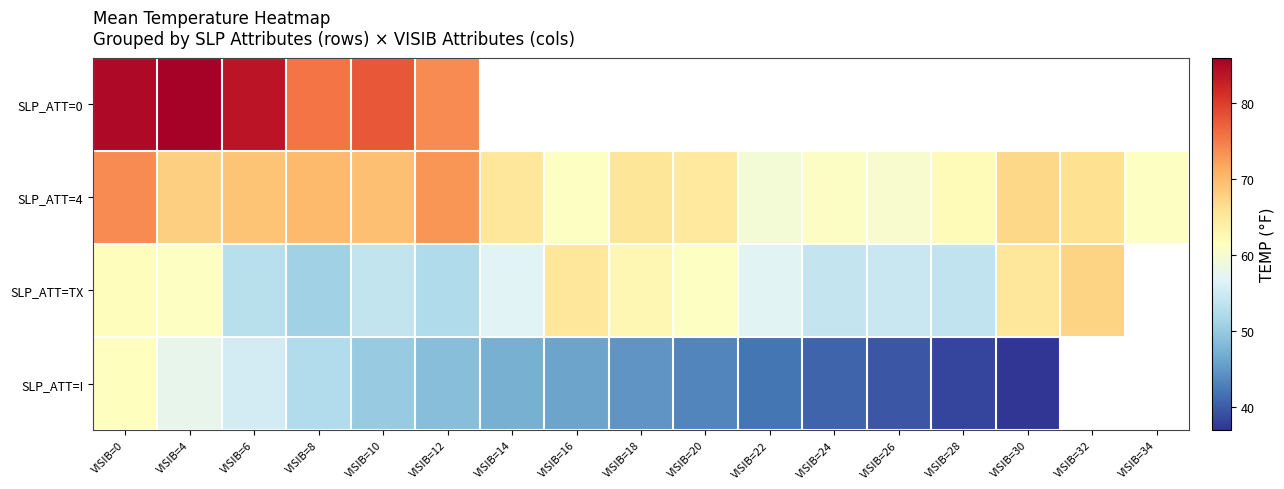

Rank the categories by SLP_ATT=4 value from highest to lowest.

VISIB=0, VISIB=12, VISIB=8, VISIB=10, VISIB=6, VISIB=4, VISIB=30, VISIB=32, VISIB=18, VISIB=14, VISIB=20, VISIB=28, VISIB=16, VISIB=34, VISIB=24, VISIB=26, VISIB=22